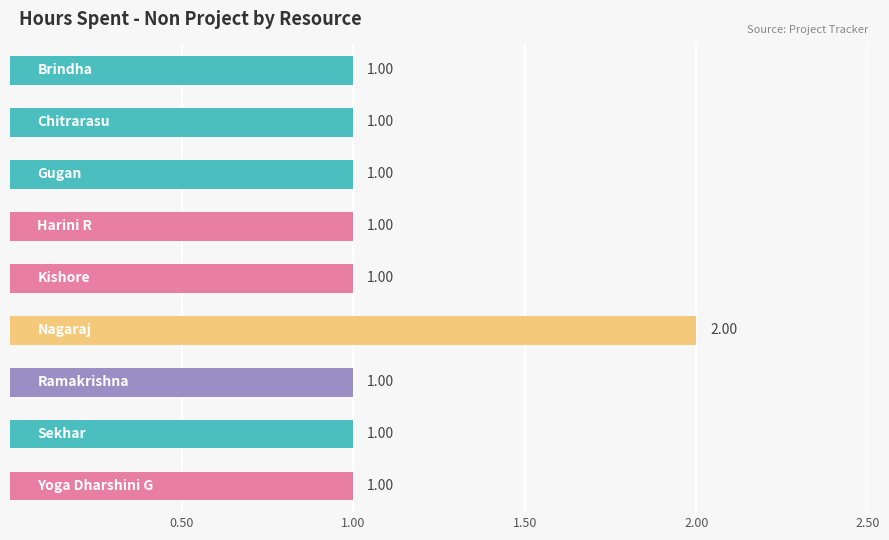

What is the smallest value displayed?

1